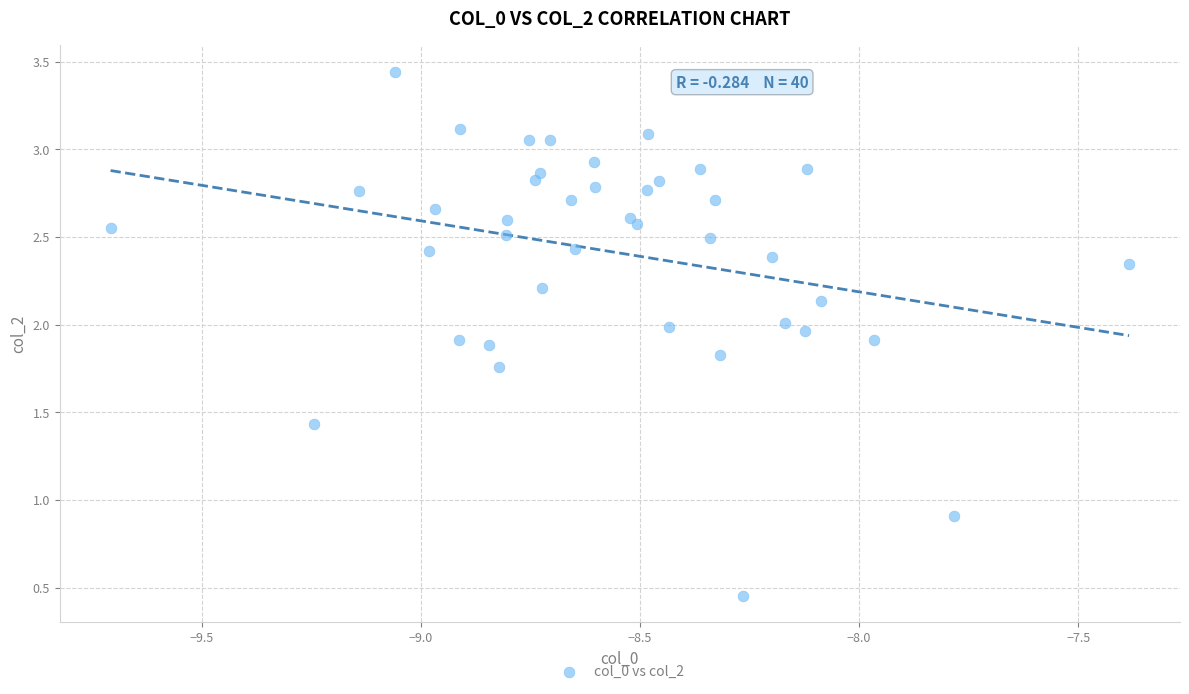

What Y value in the scatter plot is closest to 1?

0.9